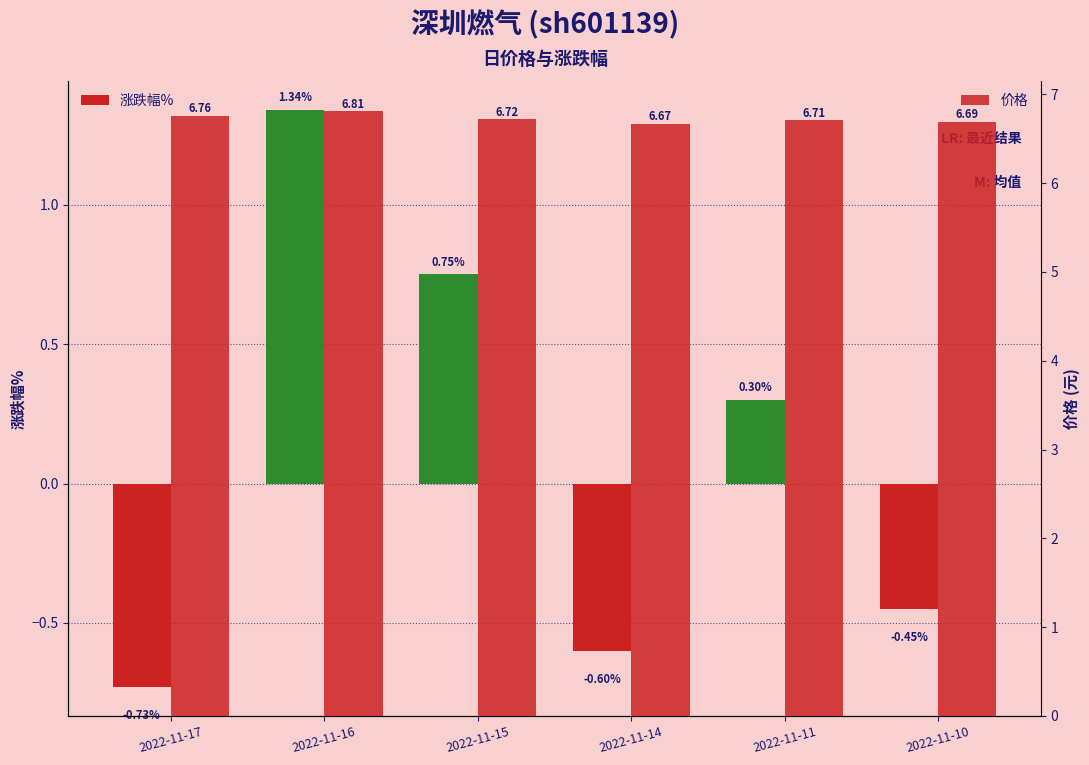

What is the value of the 涨跌幅% bar at the 5th from the left?

0.3